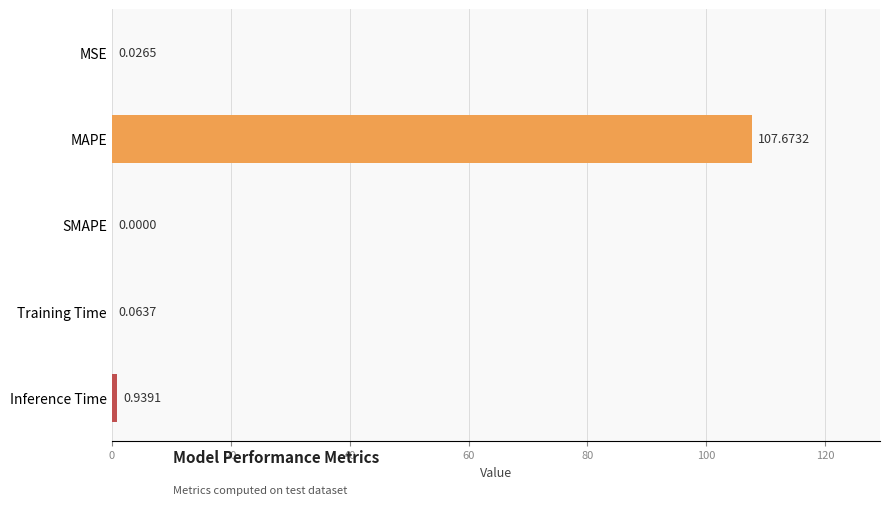

At which label is the value closest to 53?

Inference Time